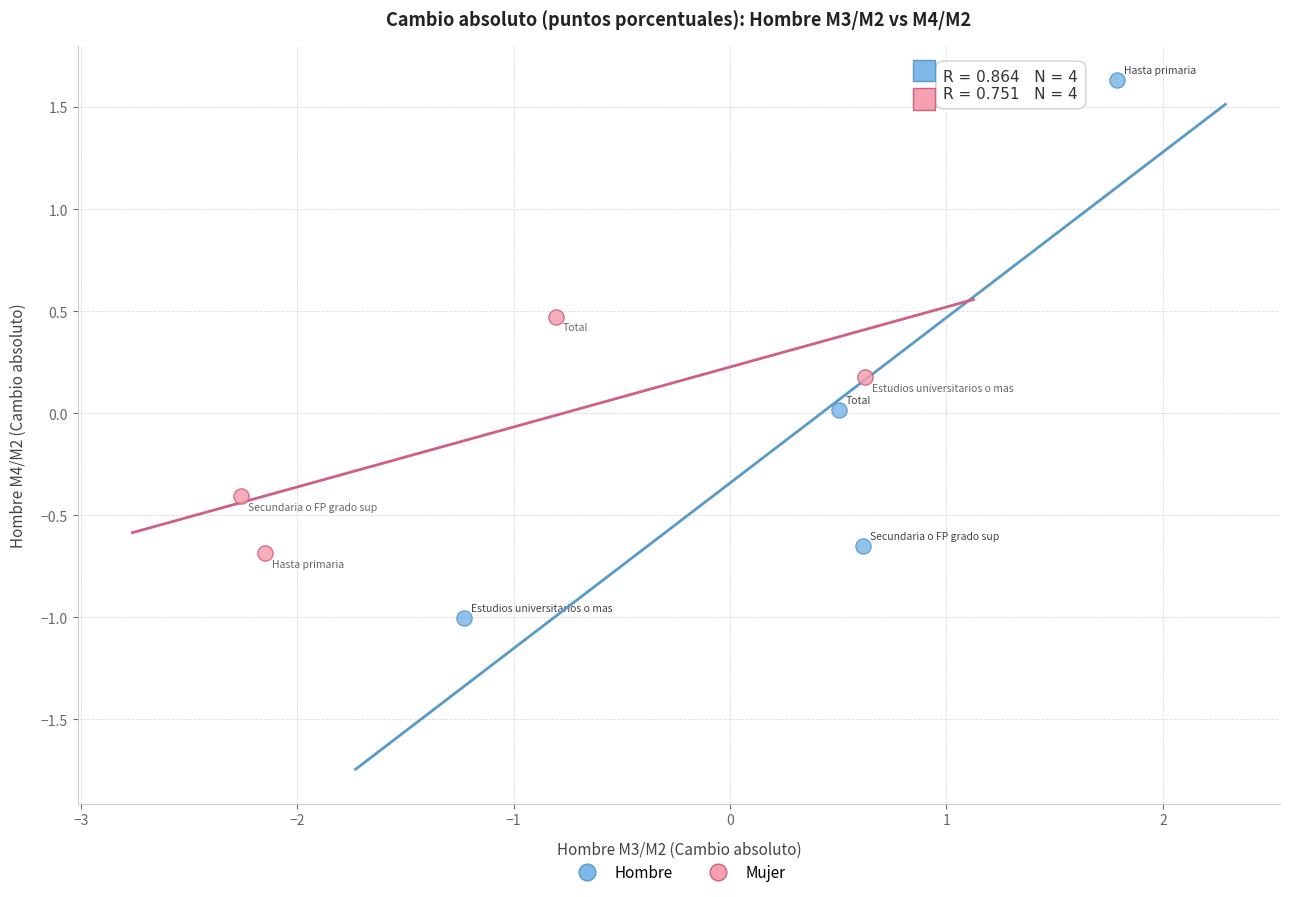

Which series has the largest Y range (max minus min)?

Hombre